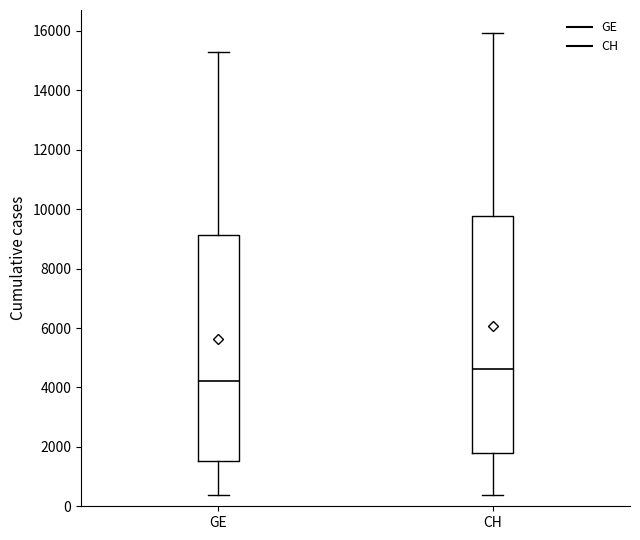

Which box's median line is the highest?

CH